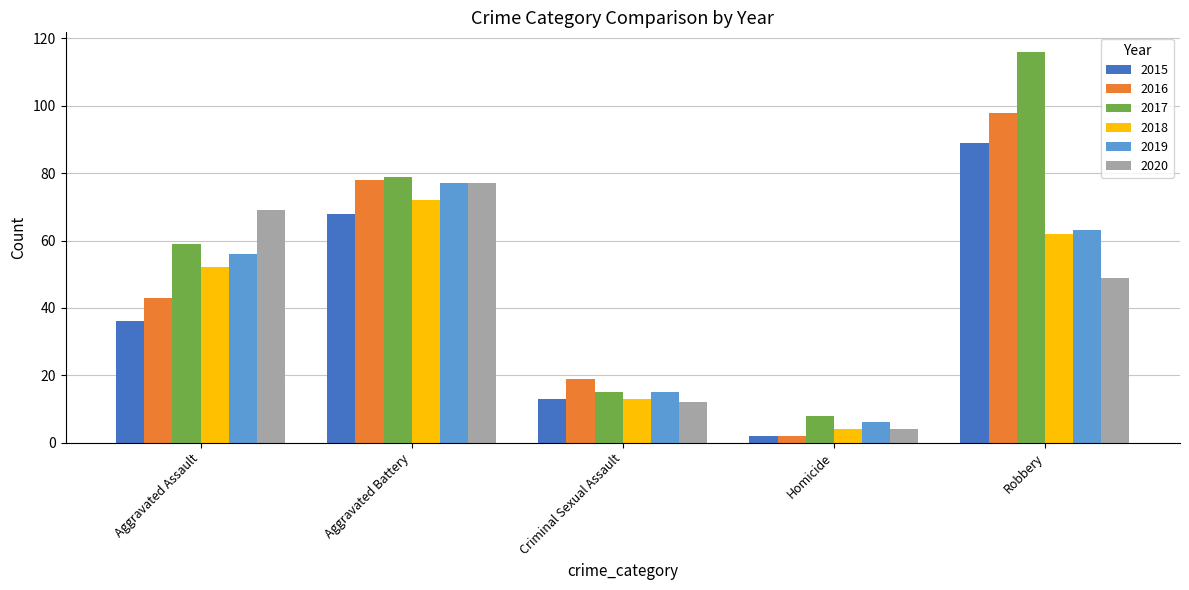

Reading right to left, list all the values displayed in this chart.

2015: 89	2	13	68	36
2016: 98	2	19	78	43
2017: 116	8	15	79	59
2018: 62	4	13	72	52
2019: 63	6	15	77	56
2020: 49	4	12	77	69